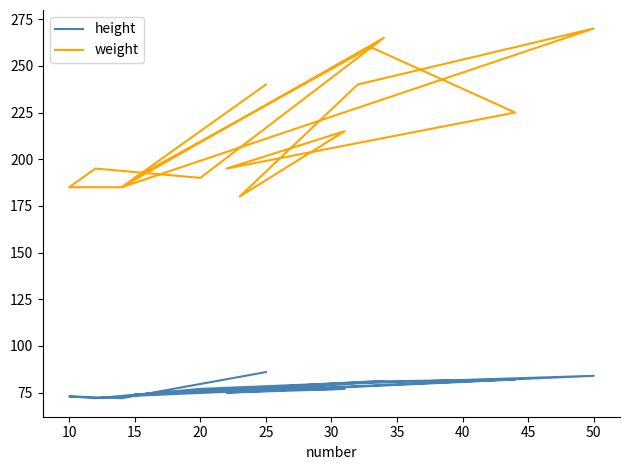

True or false: height and weight cross at least once.

False